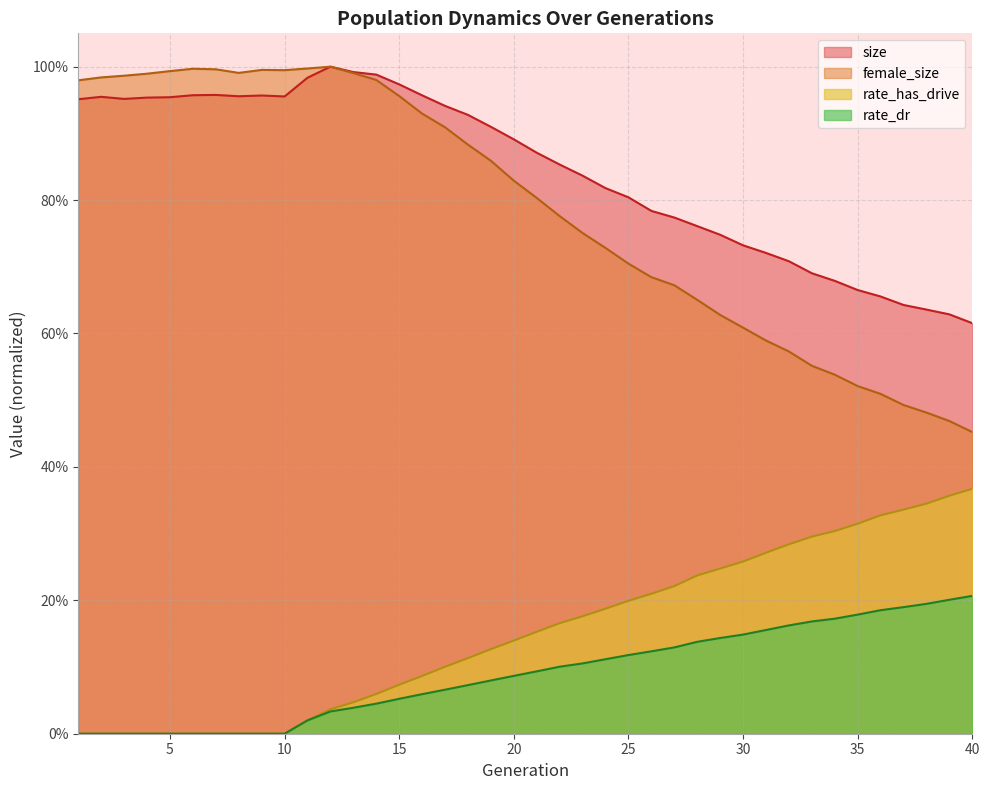

What is the difference between the maximum and minimum values in the rate_has_drive series?

0.4